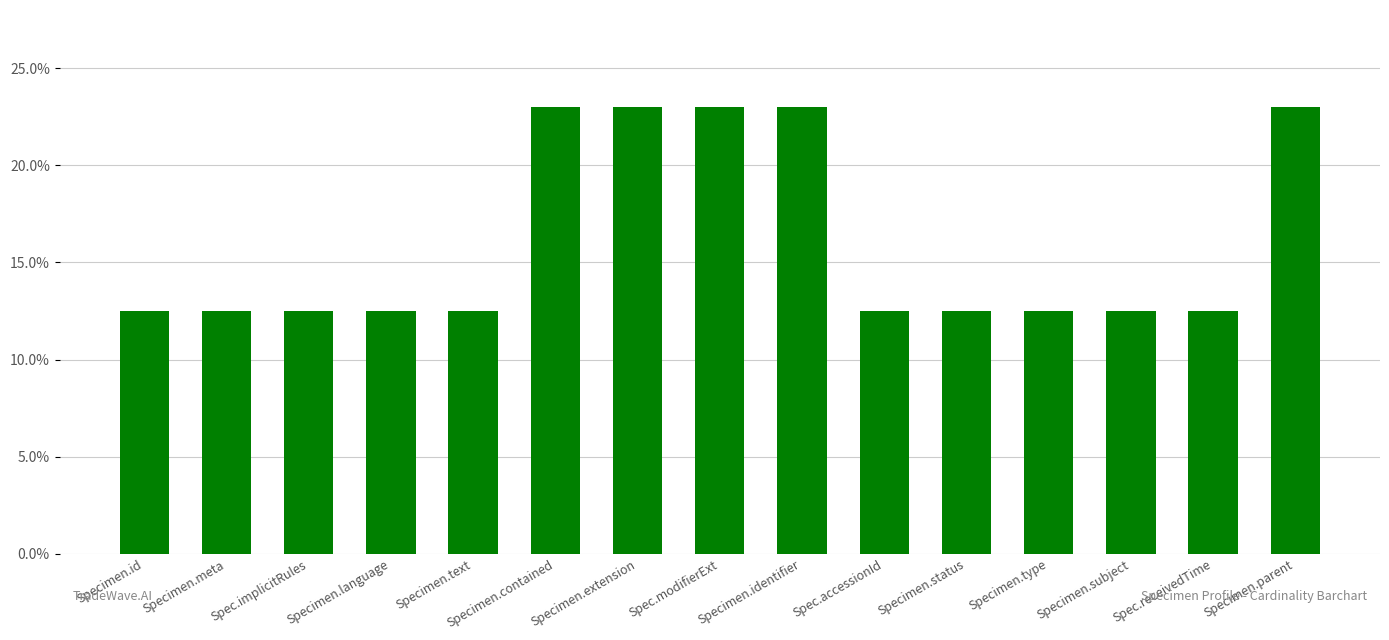

What is the value of the 7th bar from the left?

23.0